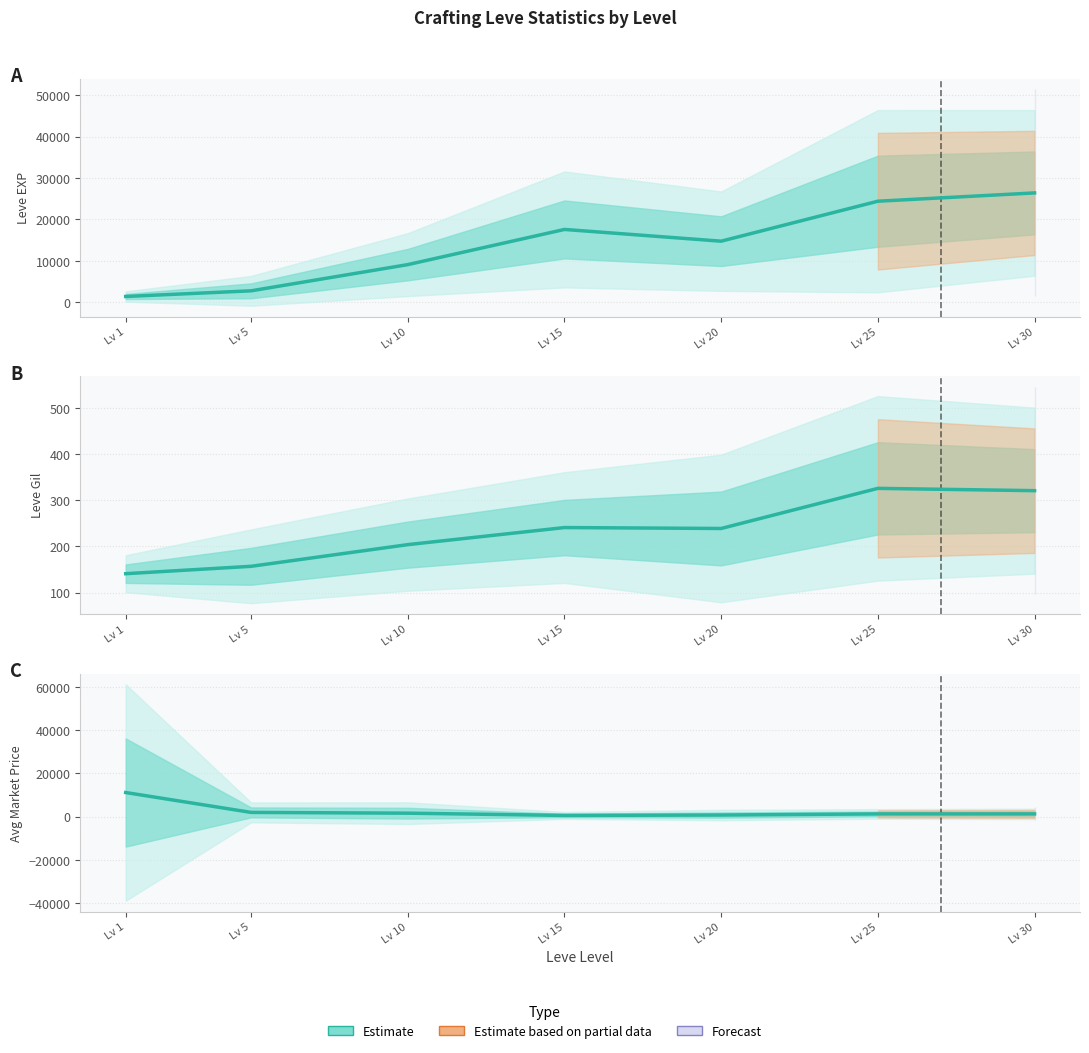

Read the value at Lv 10.

1610